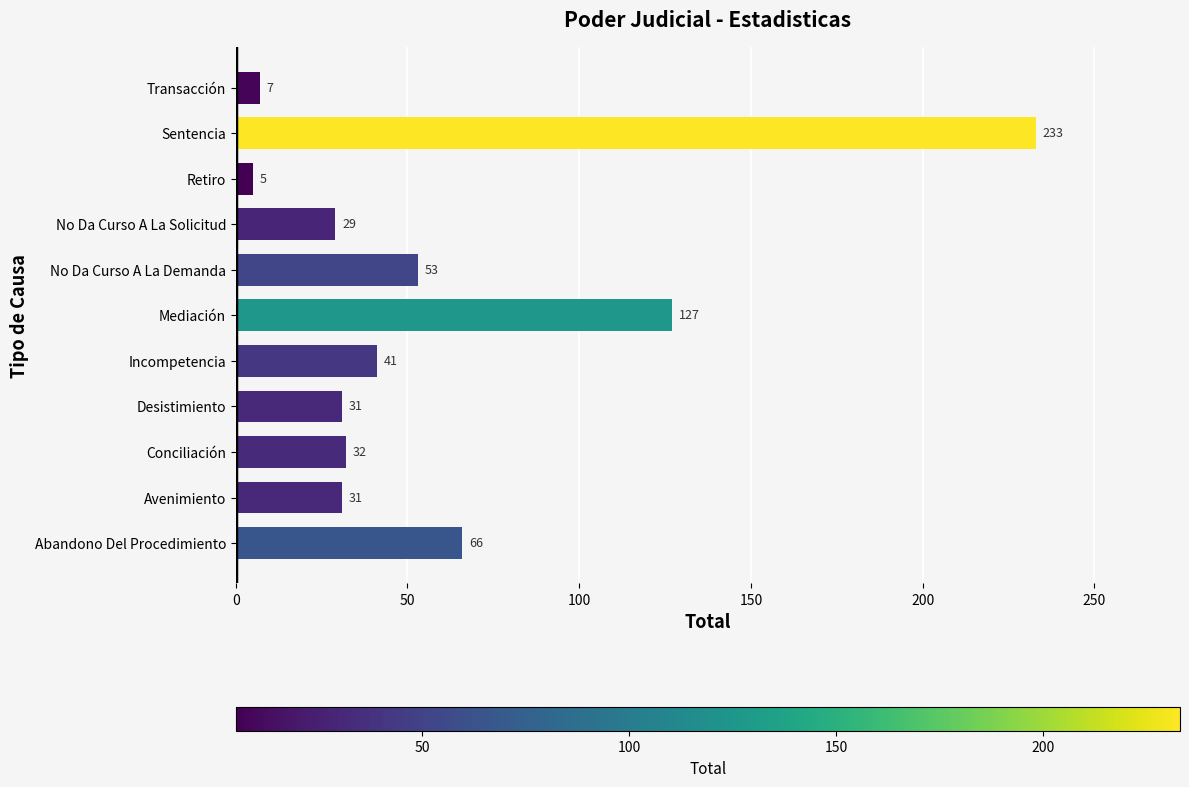

How many series are shown in this chart?

1